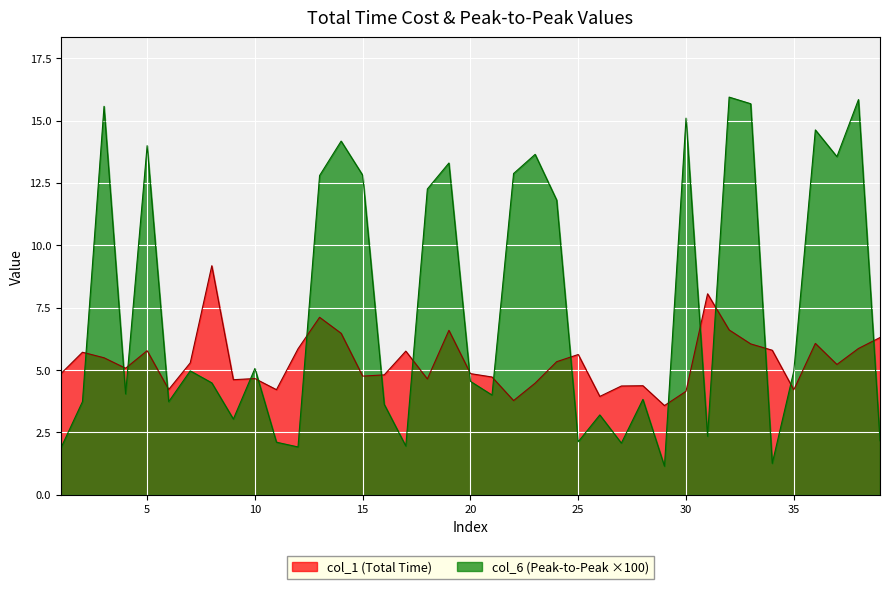

At how many categories does at least one series exceed 8?

18